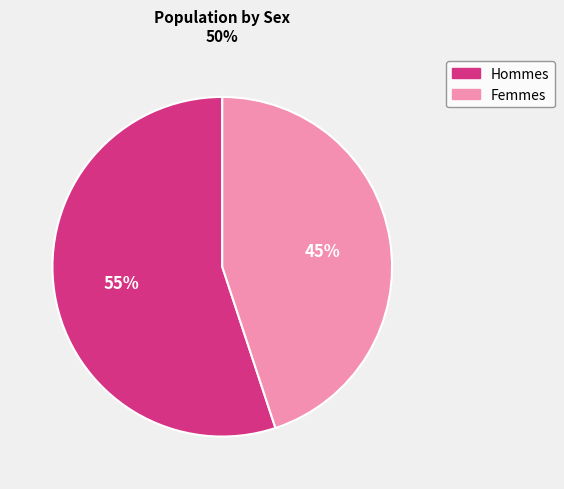

To the nearest percent, what percentage of the pie is Femmes?

45%